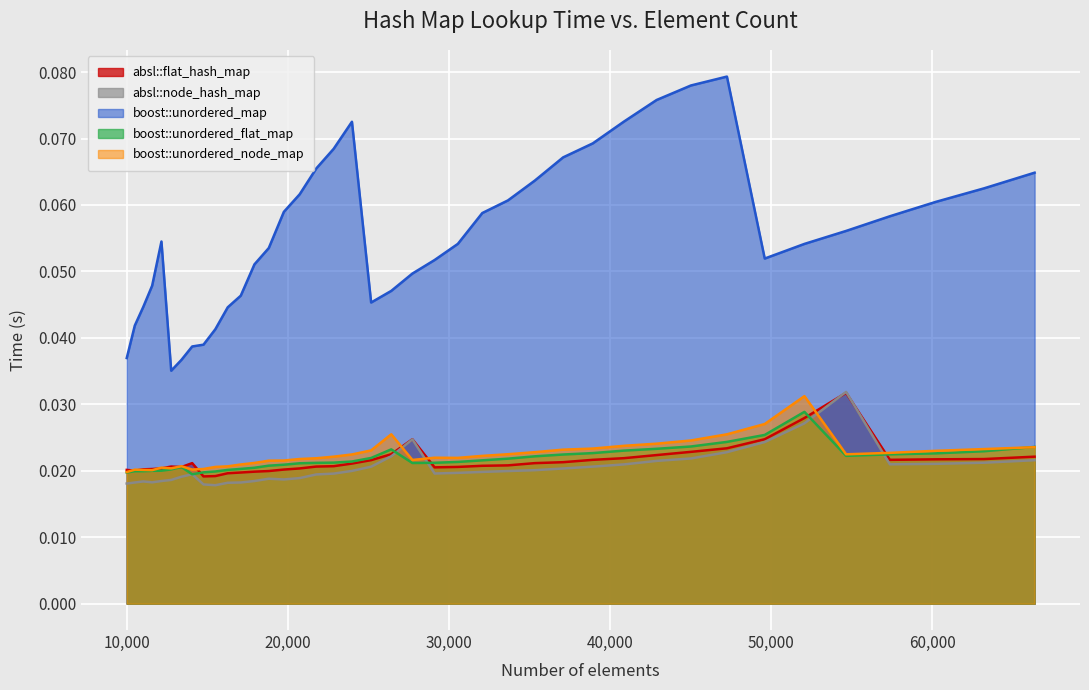

How many times do boost::unordered_flat_map and boost::unordered_node_map cross each other?

1